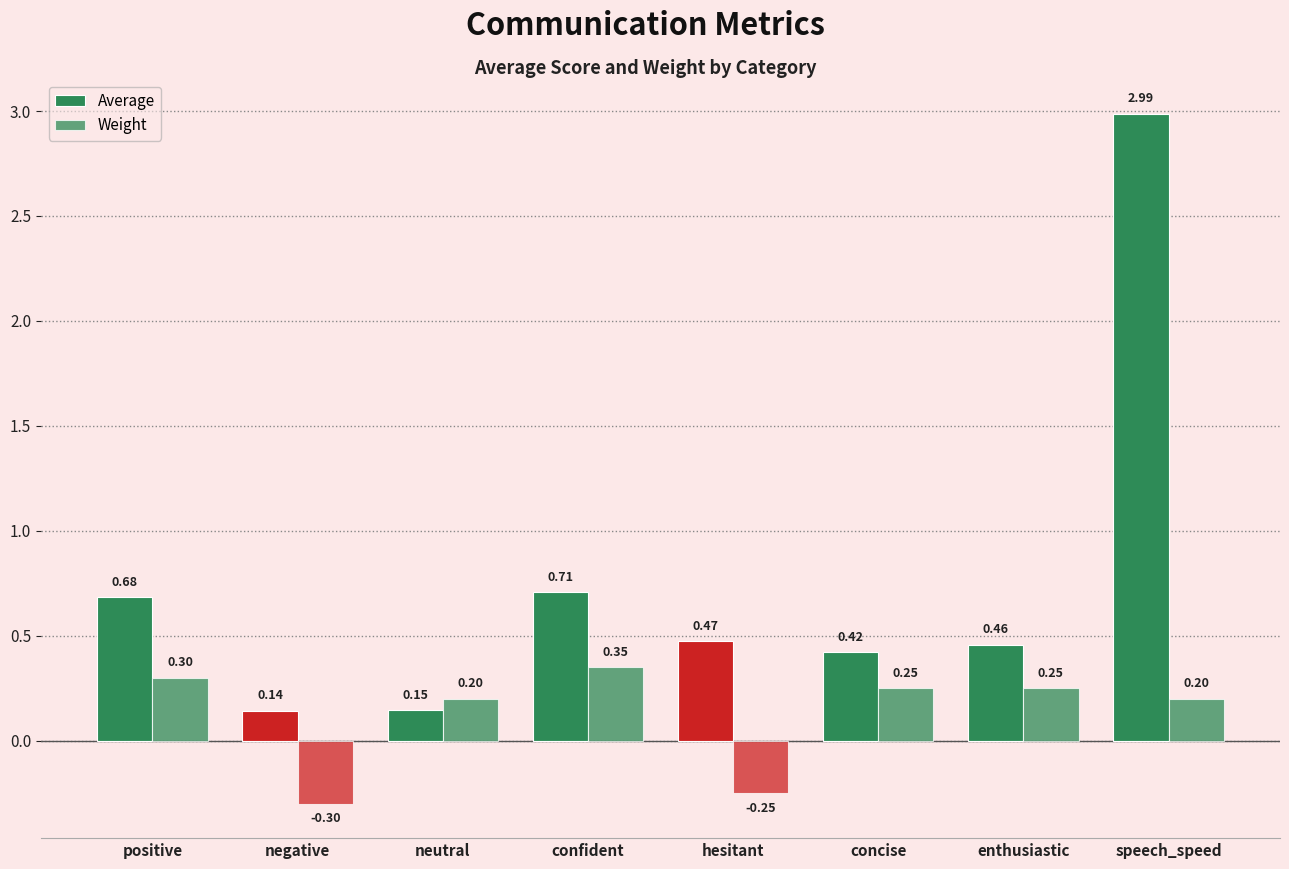

Reading left to right, extract all data points from this chart.

Average: 0.7	0.1	0.1	0.7	0.5	0.4	0.5	3.0
Weight: 0.3	-0.3	0.2	0.3	-0.2	0.2	0.2	0.2